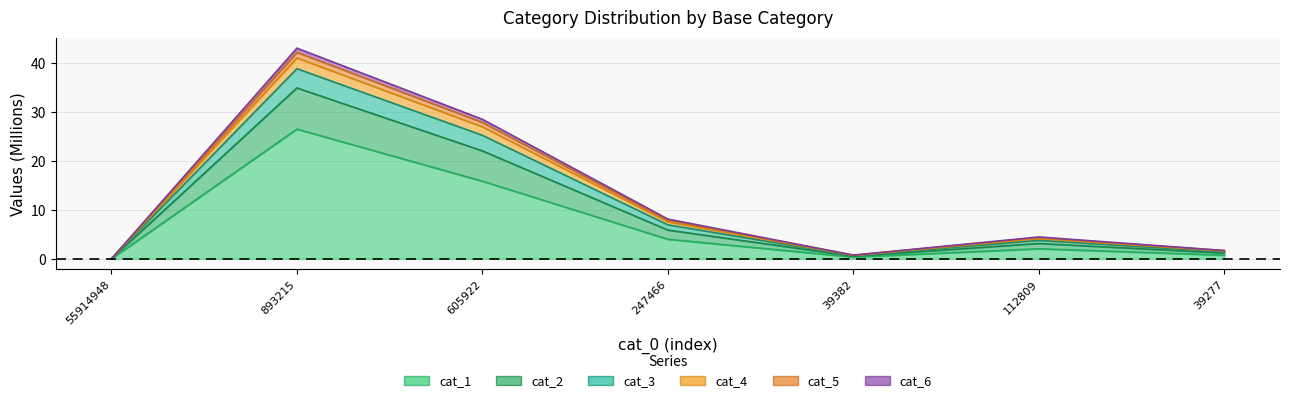

What position from the right is 39382?

3